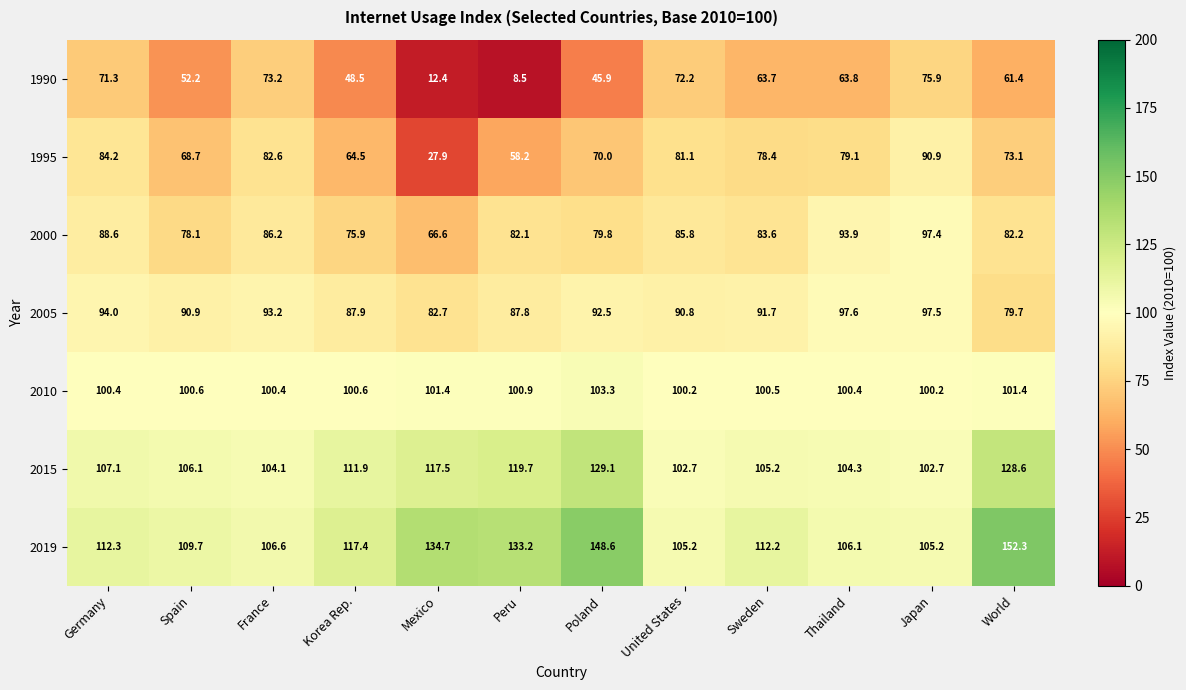

What is the total value across all series at Thailand?

645.2